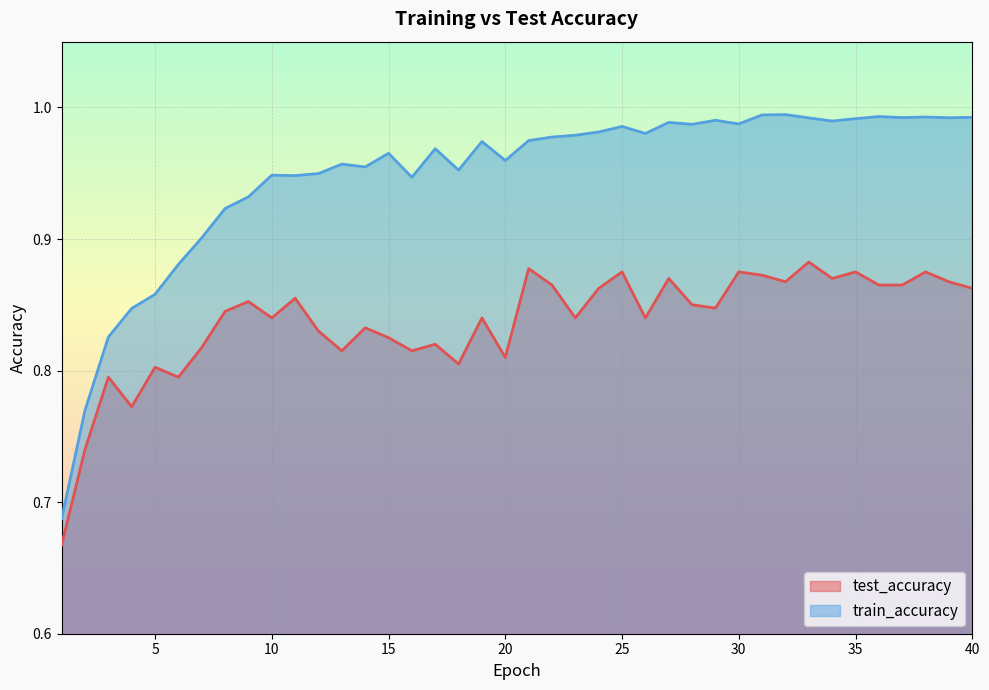

Which series has the largest total across all categories?

train_accuracy